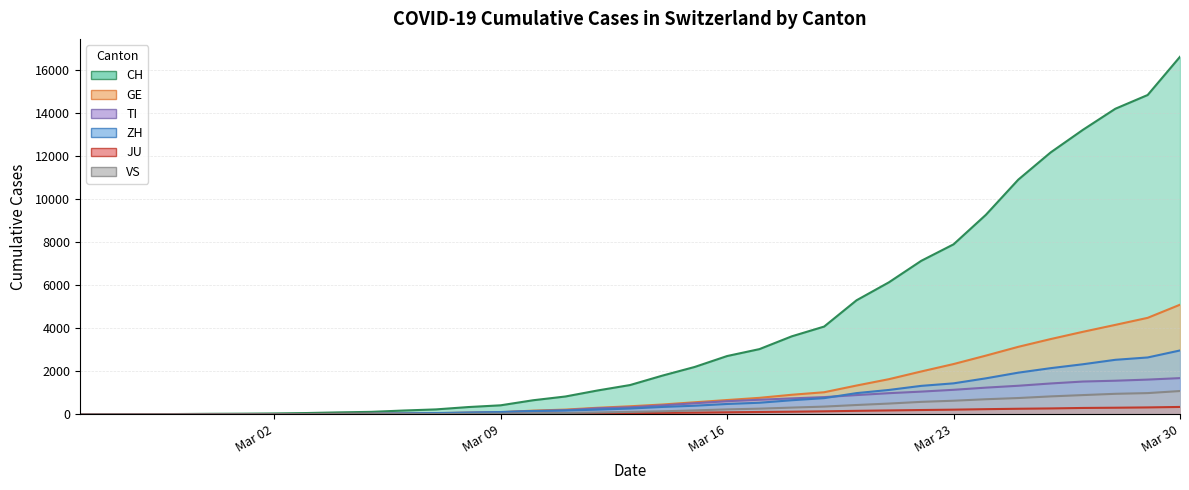

True or false: JU and GE cross at least once.

False